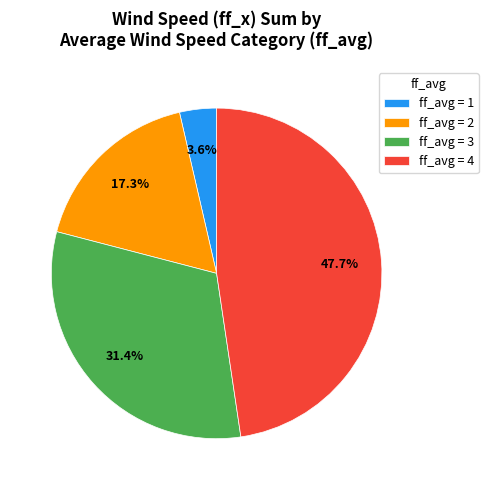

To the nearest percent, what is the average slice percentage?

25%